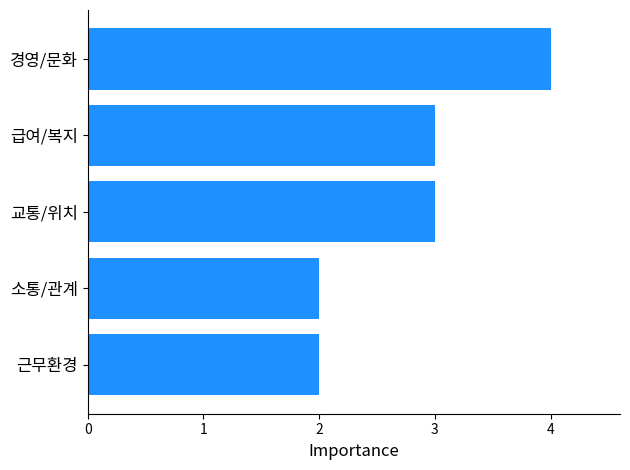

What is the ratio of the value at 급여/복지 to the value at 교통/위치?

1.0